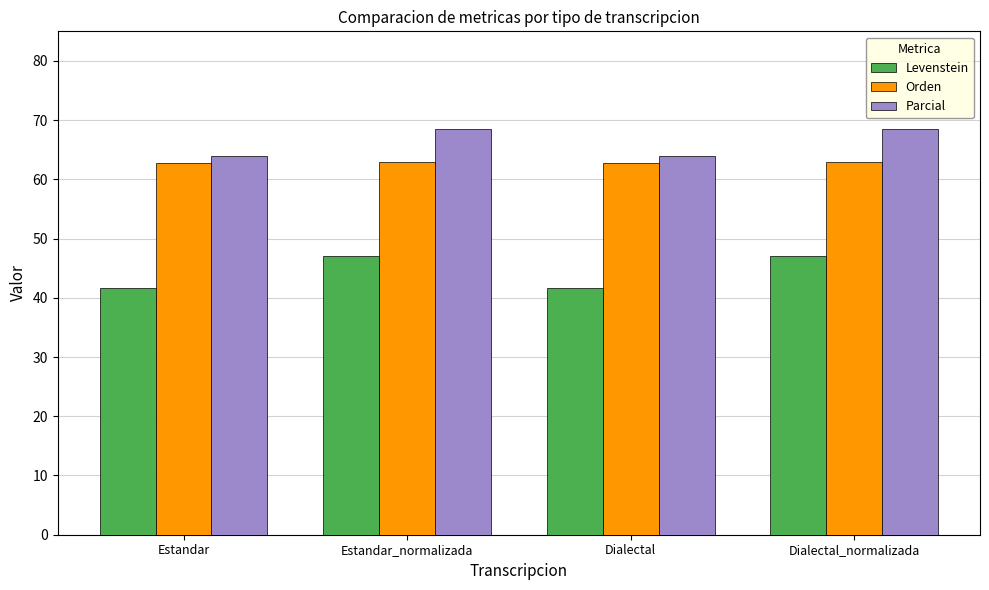

What is the label of the 4th bar from the right?

Estandar